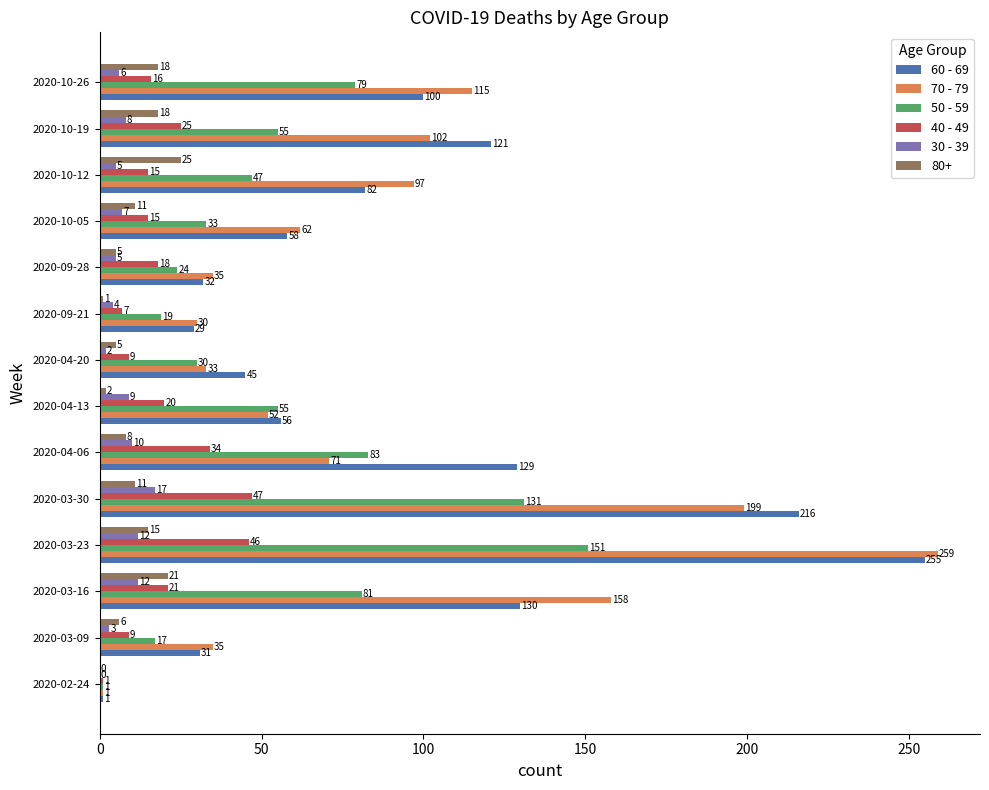

The 50 - 59 series shows 20 at 2020-10-05. True or false?

False